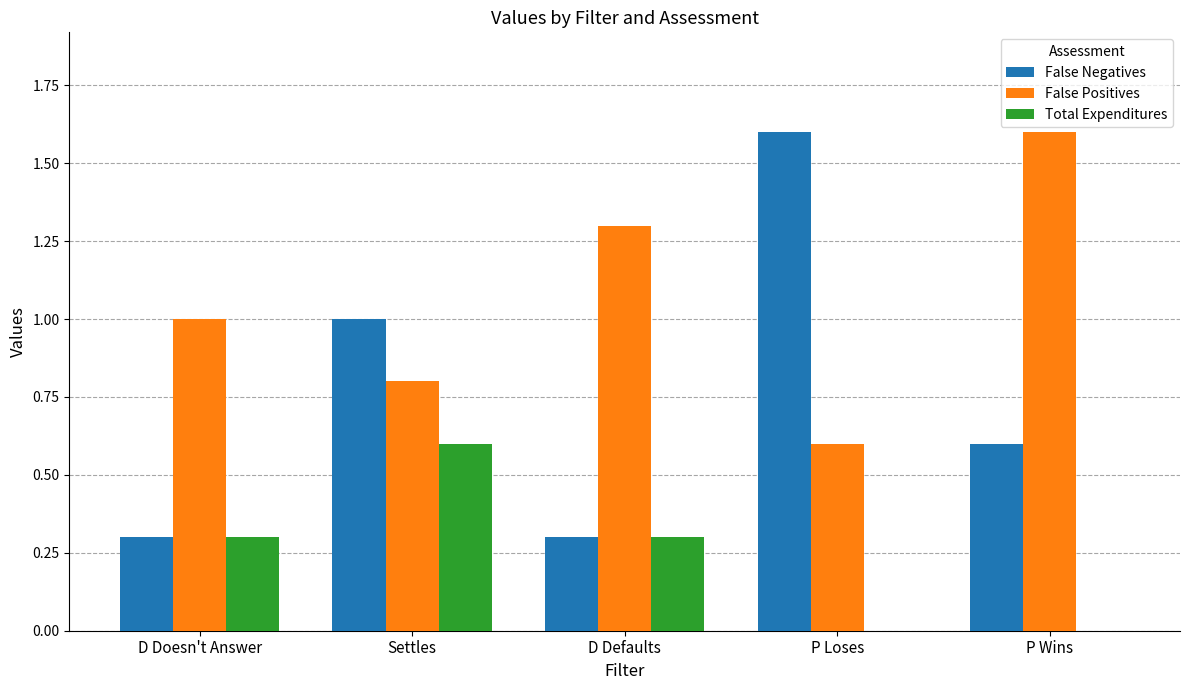

At which label does False Positives reach its peak?

P Wins